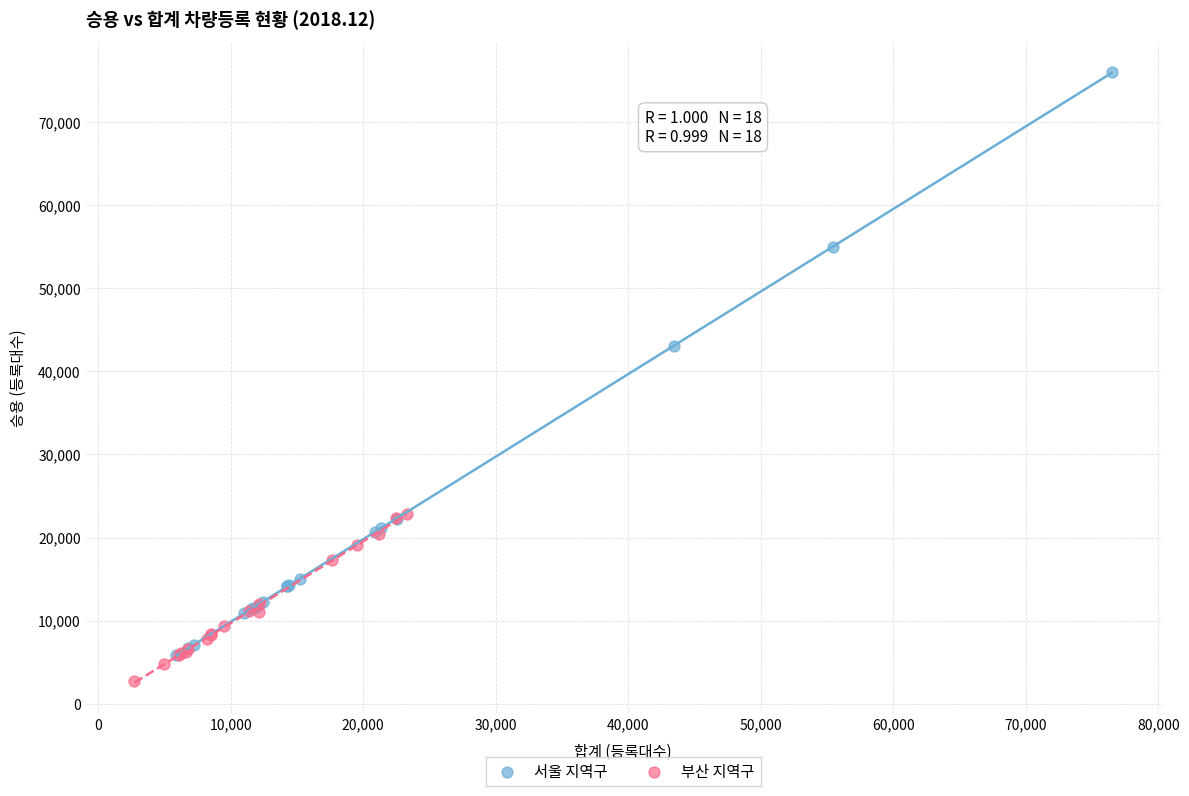

Which series reaches the maximum Y coordinate?

서울 지역구